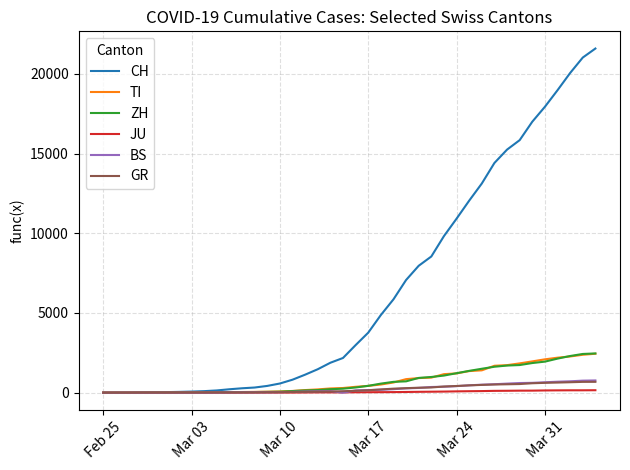

Which series has the largest total across all categories?

CH